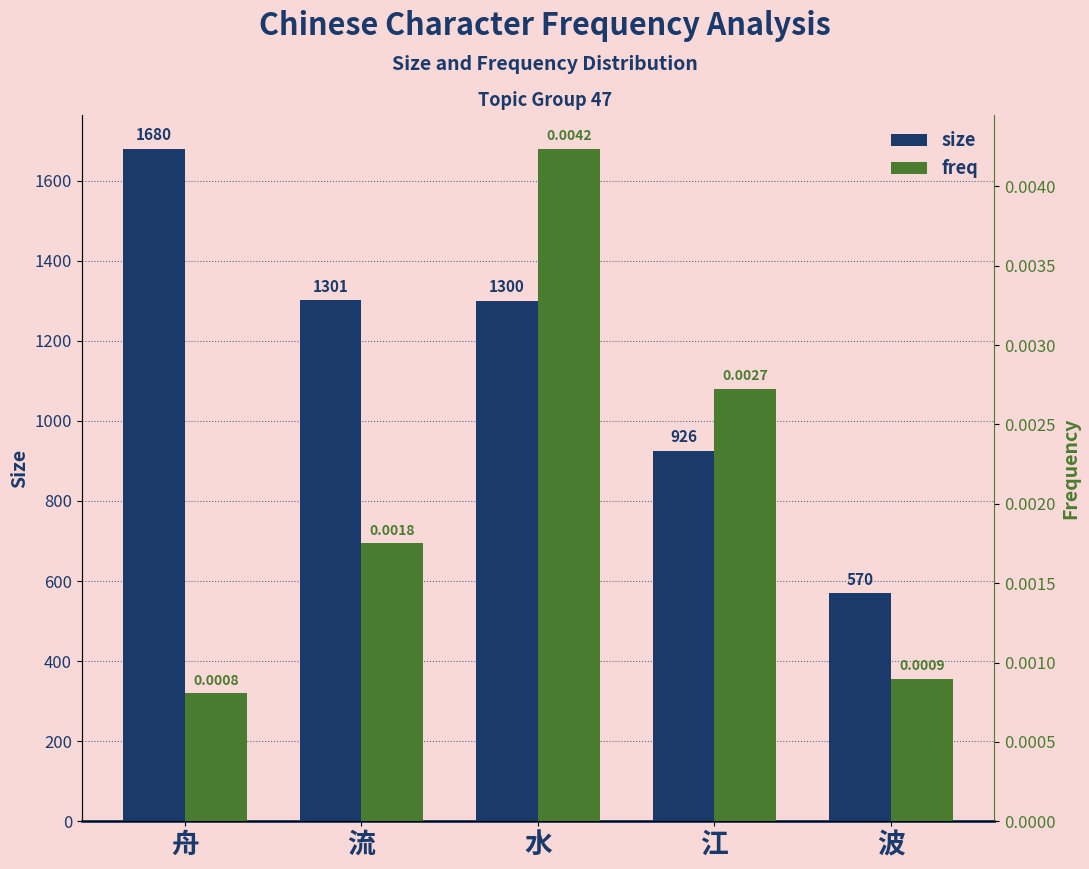

The value of size at 流 is 1301.0. True or false?

True